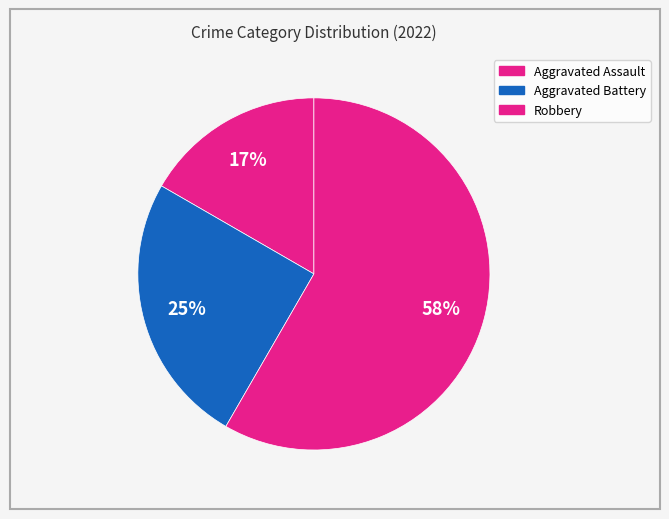

How many segments does this pie chart have?

3